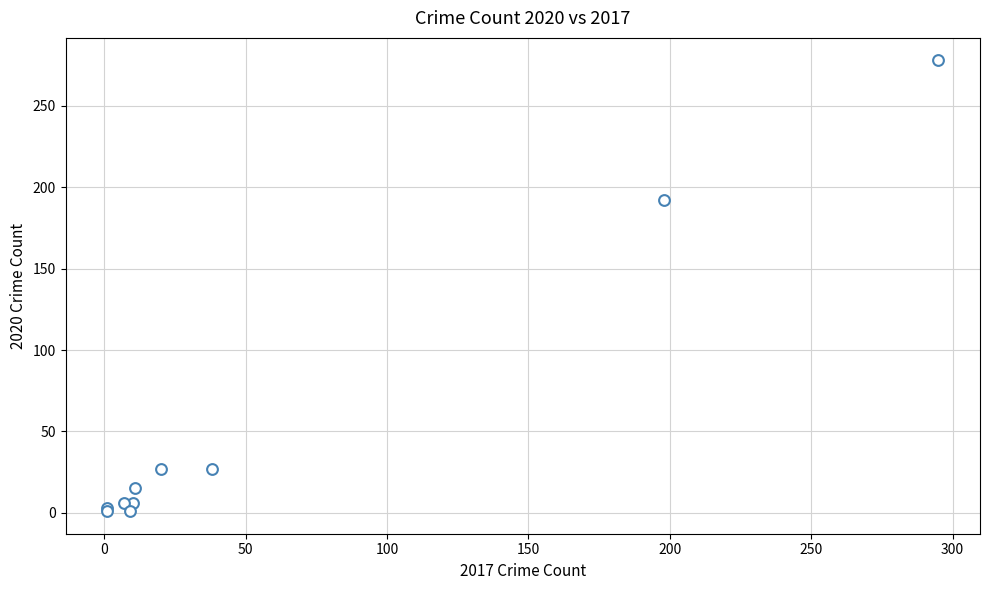

What Y value in the scatter plot is closest to 139?

192